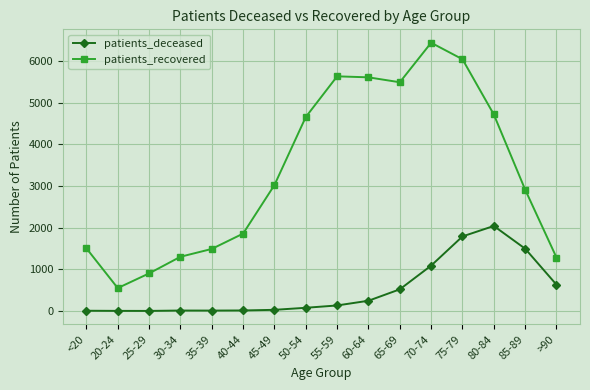

What is the label of the 12th point from the right?

35-39